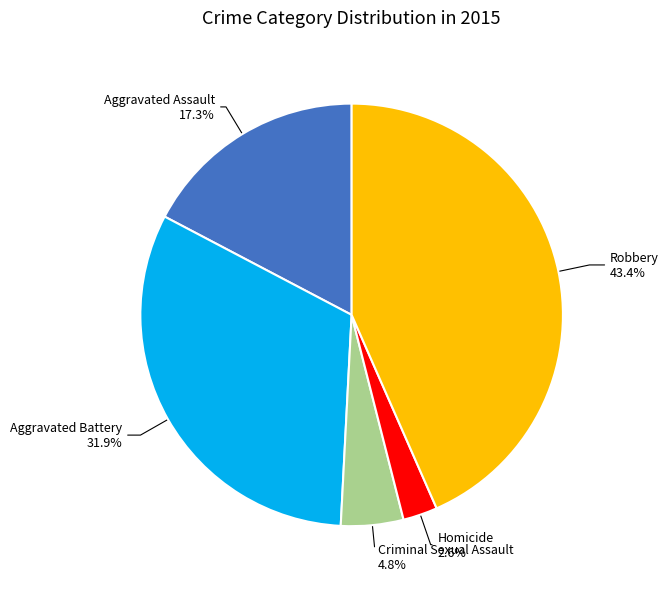

To the nearest percent, what is the combined percentage of Homicide and Aggravated Assault?

20%